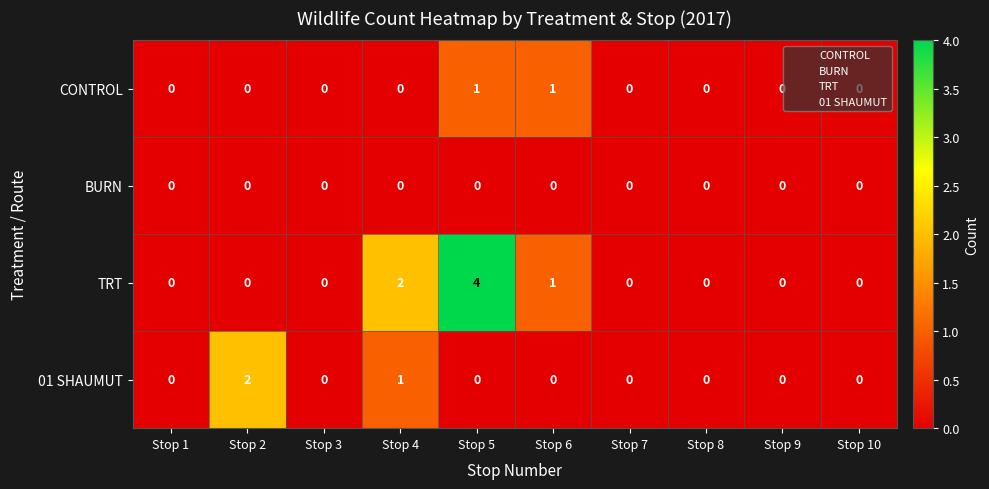

What is the difference between the maximum and minimum values in the TRT series?

4